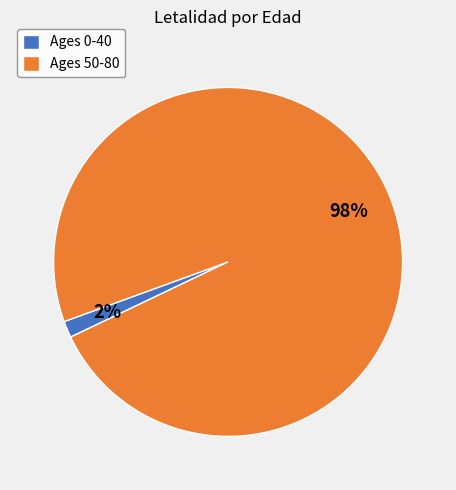

Between Ages 0-40 and Ages 50-80, which is larger?

Ages 50-80